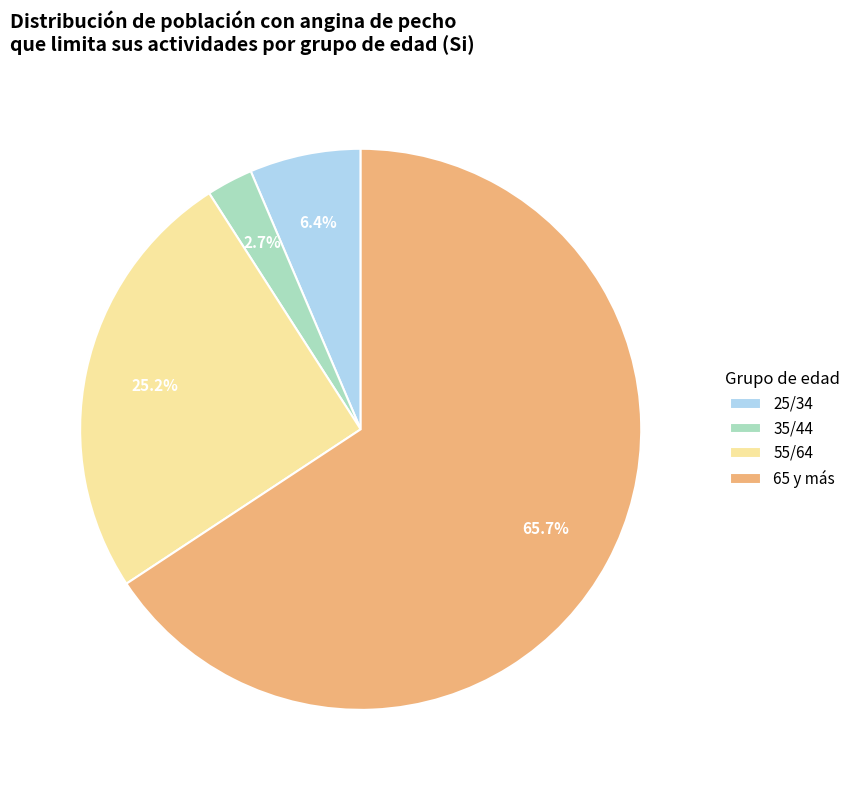

Approximately how many times larger is the value at 65 y más compared to 55/64?

2.6